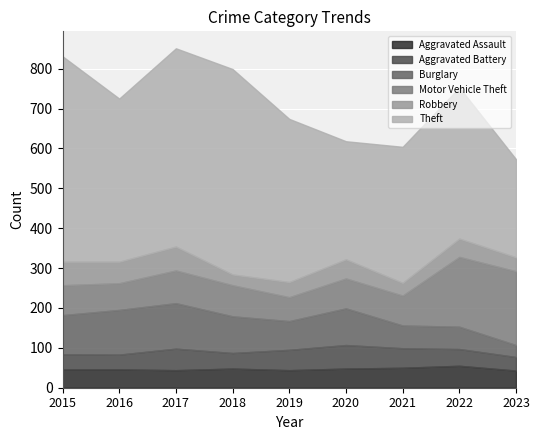

At which category is the sum across all series the highest?

2017